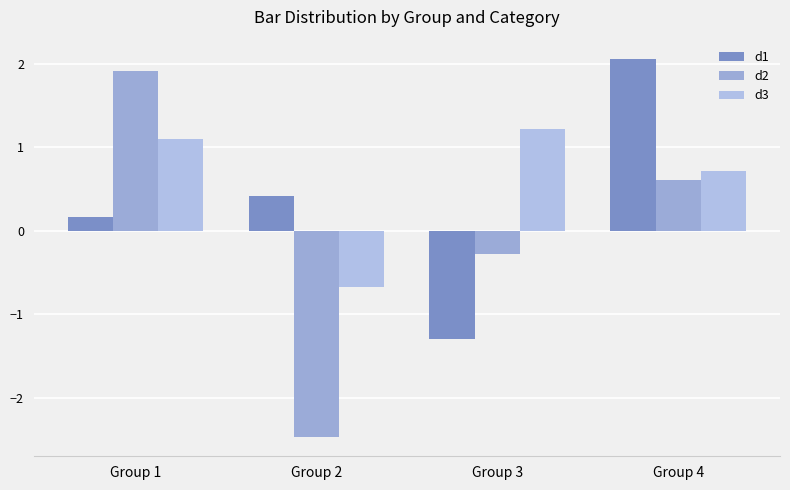

What is the average value of the d2 series?

-0.1